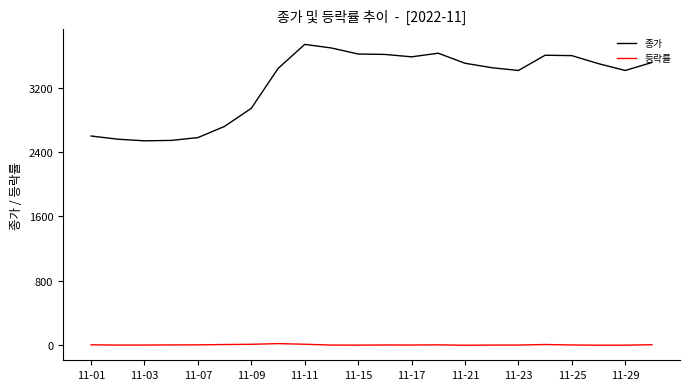

True or false: 등락률 and 종가 intersect in this chart.

False